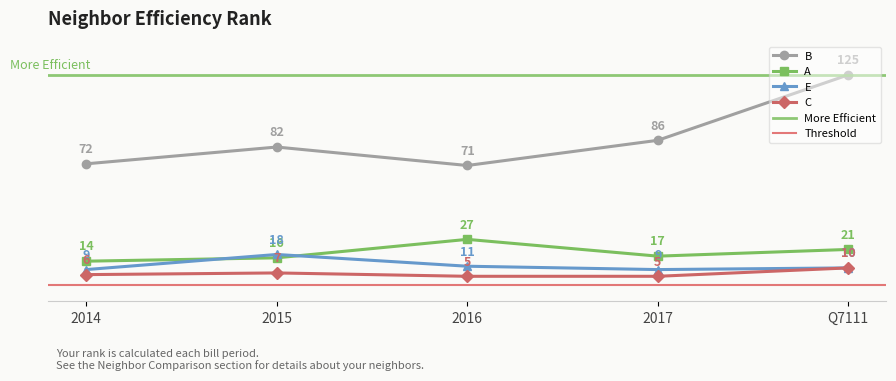

Which series changed the most between 2014 and Q7111?

B